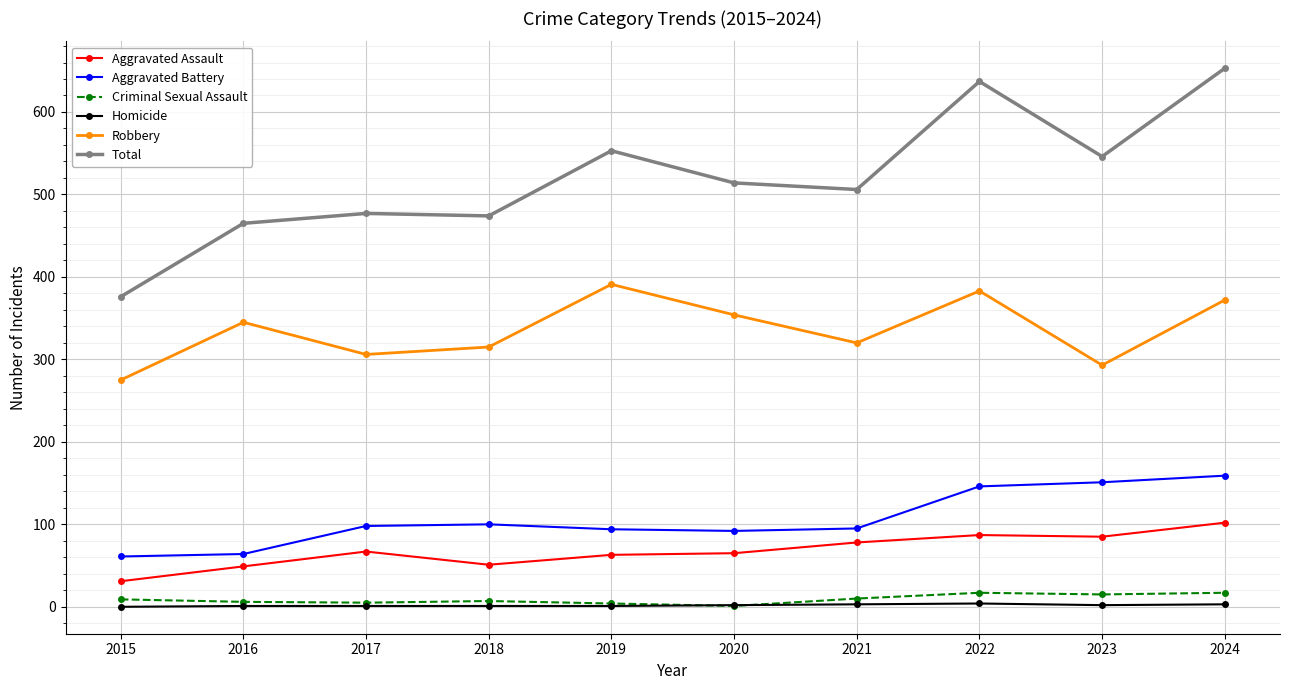

What is the average value of the Criminal Sexual Assault series?

9